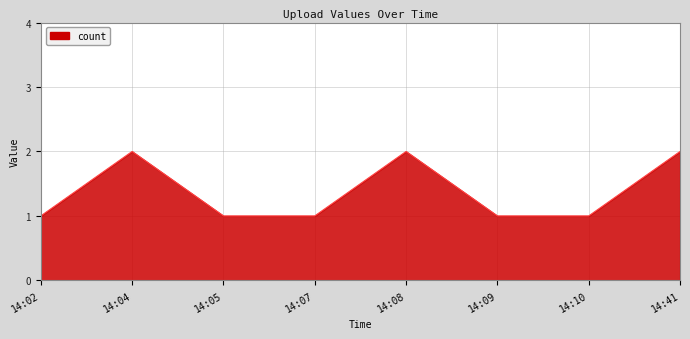

Approximately how many times larger is the value at 14:09 compared to 14:08?

0.5